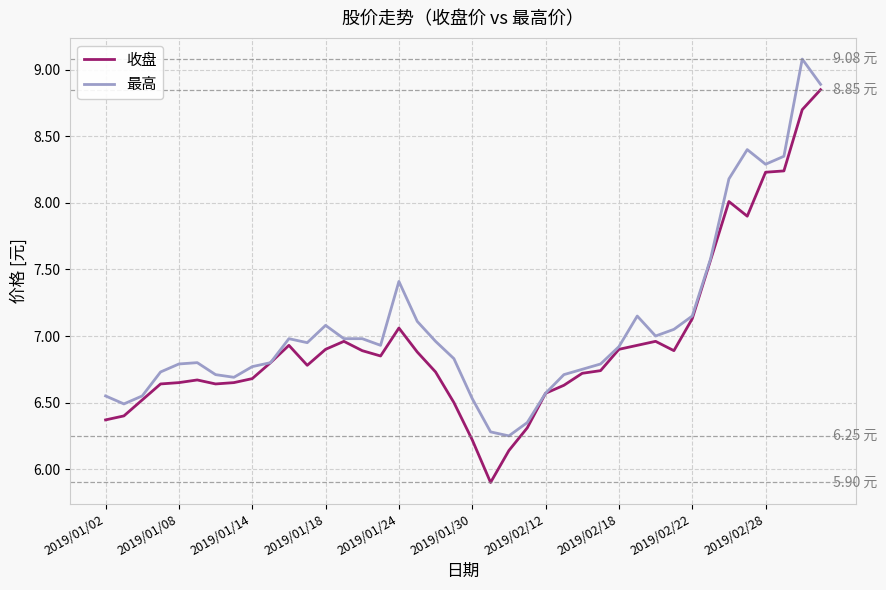

What is the sum of all 收盘 values?

278.0